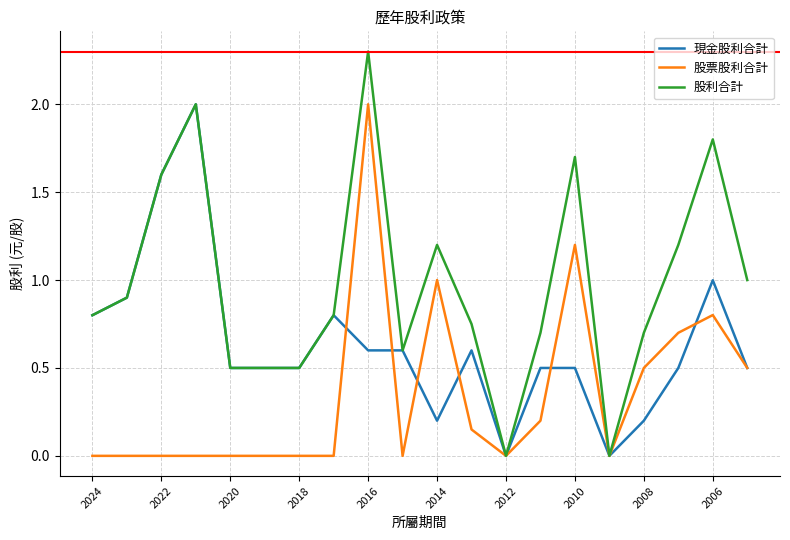

Which series has the largest total across all categories?

股利合計